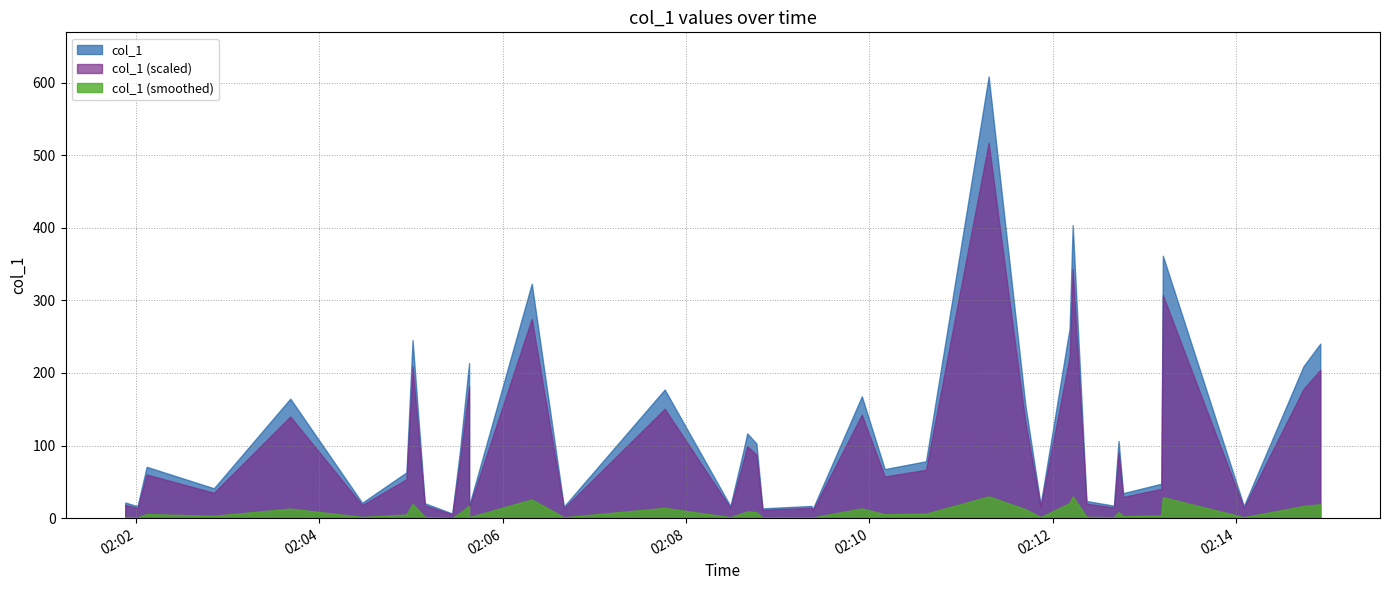

What is the smallest value displayed?

6.3